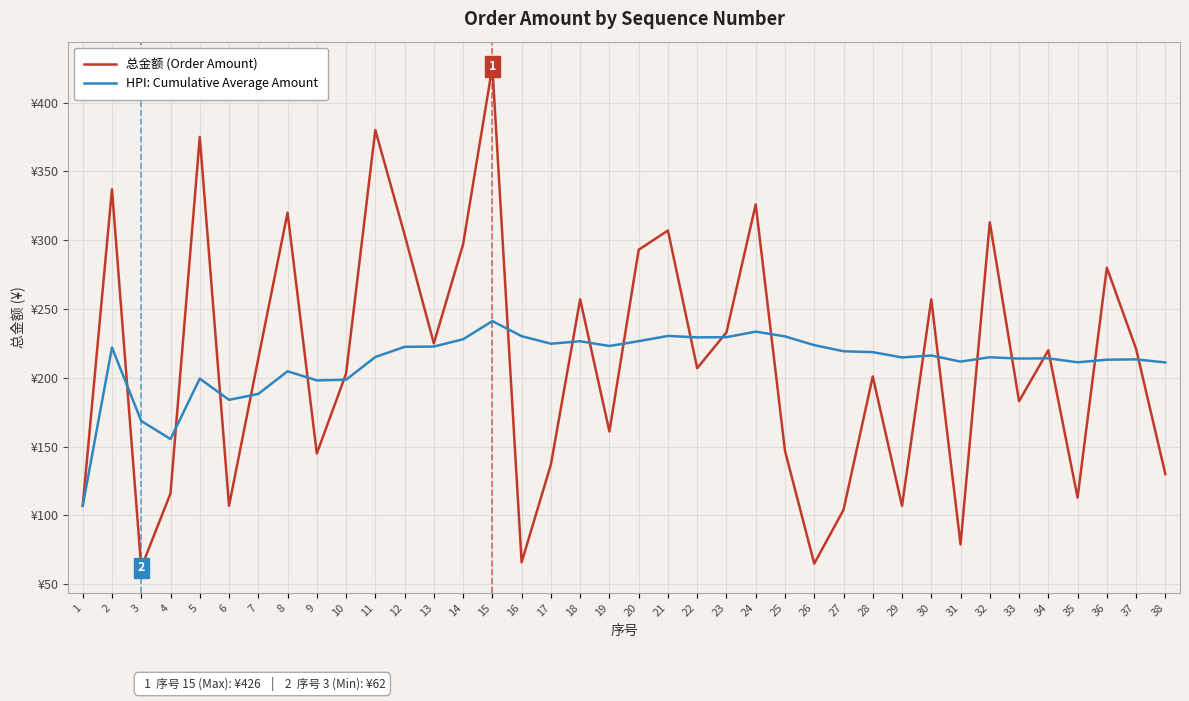

What are all the series names shown in the legend?

总金额 (Order Amount), HPI: Cumulative Average Amount